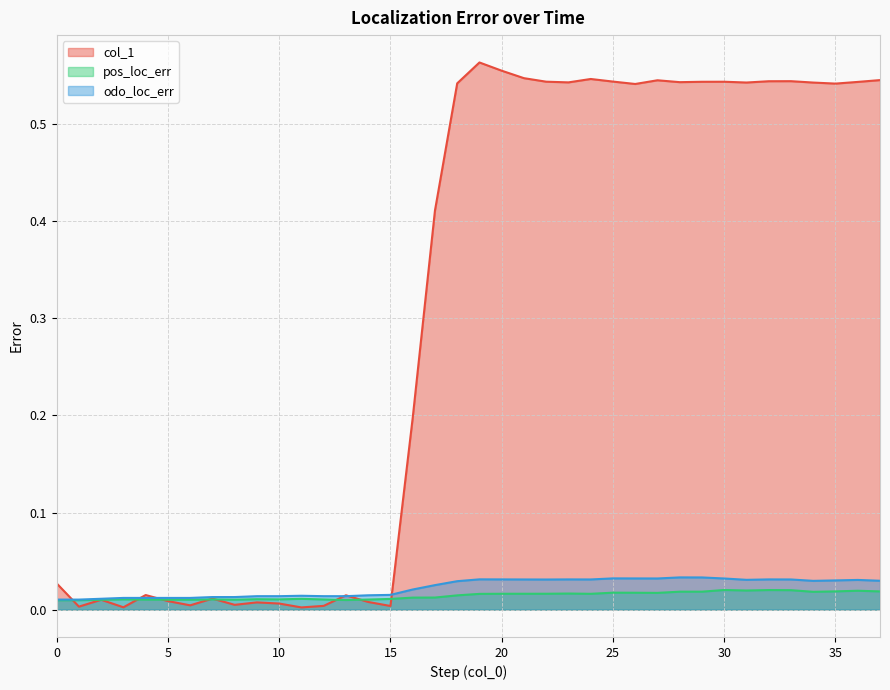

Reading left to right, extract all data points from this chart.

col_1: 0.0	0.0	0.0	0.0	0.0	0.0	0.0	0.0	0.0	0.0	0.0	0.0	0.0	0.0	0.0	0.0	0.2	0.4	0.5	0.6	0.6	0.5	0.5	0.5	0.5	0.5	0.5	0.5	0.5	0.5	0.5	0.5	0.5	0.5	0.5	0.5	0.5	0.5
pos_loc_err: 0.0	0.0	0.0	0.0	0.0	0.0	0.0	0.0	0.0	0.0	0.0	0.0	0.0	0.0	0.0	0.0	0.0	0.0	0.0	0.0	0.0	0.0	0.0	0.0	0.0	0.0	0.0	0.0	0.0	0.0	0.0	0.0	0.0	0.0	0.0	0.0	0.0	0.0
odo_loc_err: 0.0	0.0	0.0	0.0	0.0	0.0	0.0	0.0	0.0	0.0	0.0	0.0	0.0	0.0	0.0	0.0	0.0	0.0	0.0	0.0	0.0	0.0	0.0	0.0	0.0	0.0	0.0	0.0	0.0	0.0	0.0	0.0	0.0	0.0	0.0	0.0	0.0	0.0